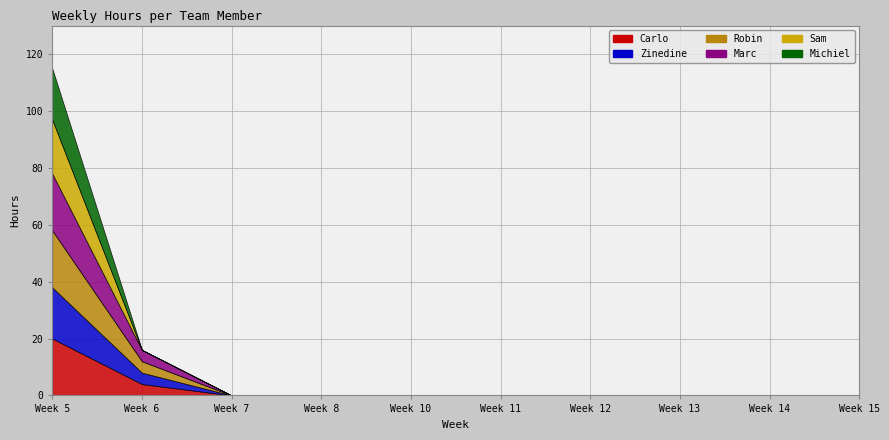

What is the sum of all Michiel values?

18